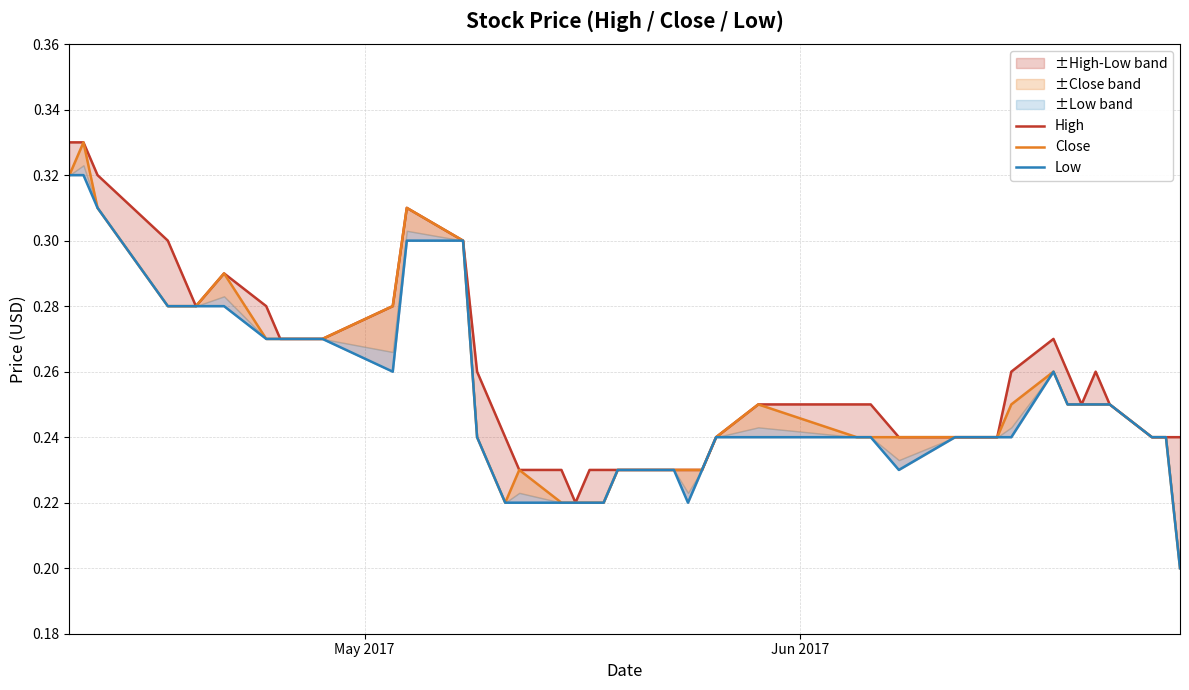

True or false: Close and Low cross at least once.

False